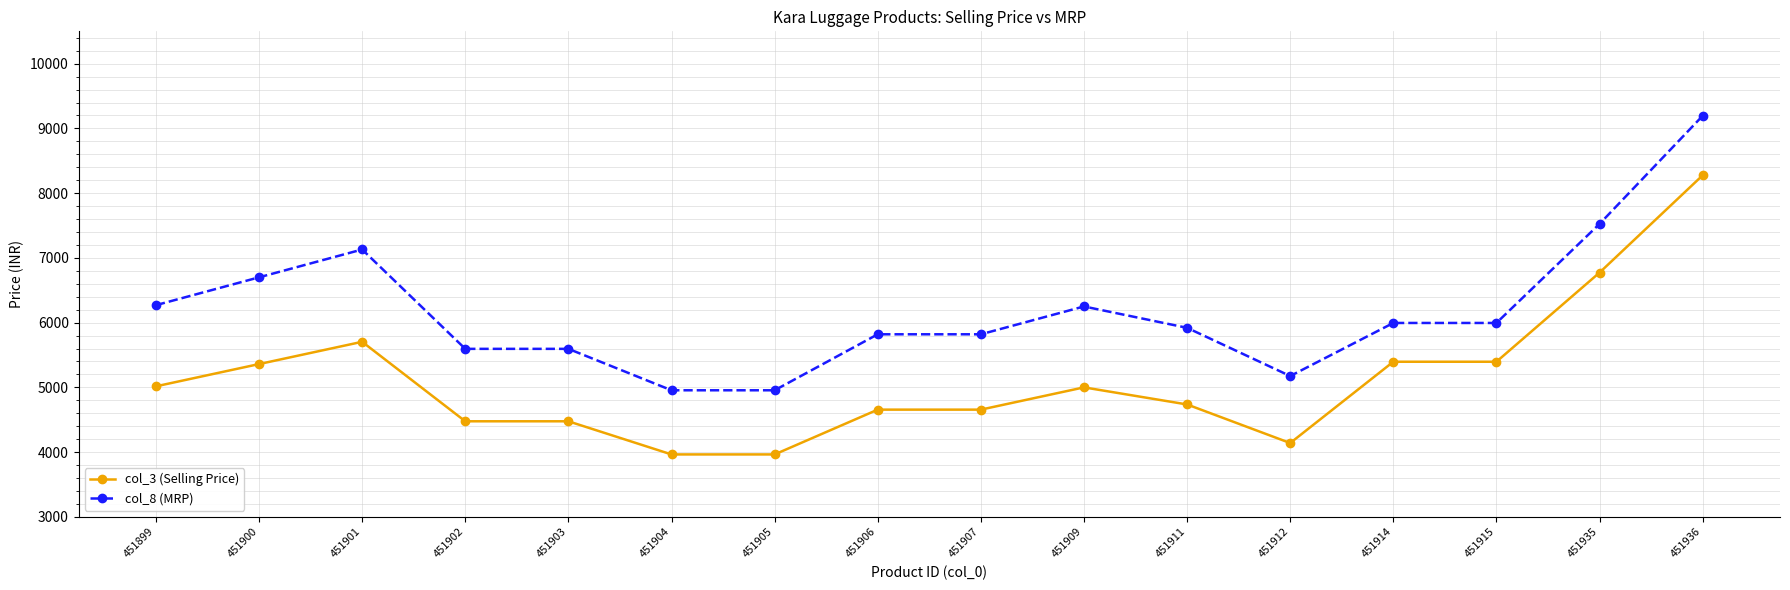

At which category is the sum across all series the highest?

451936